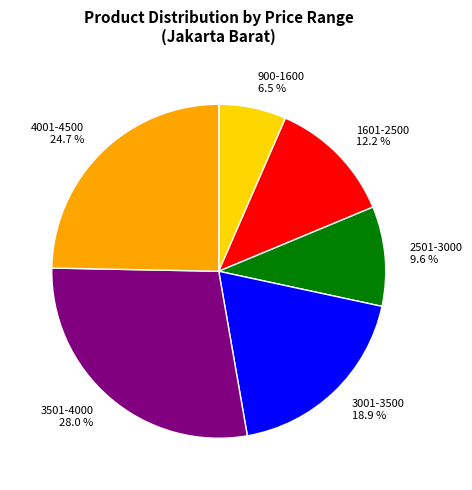

Do 2501-3000 9.6 % and 1601-2500 12.2 % together represent more than half of the pie?

No